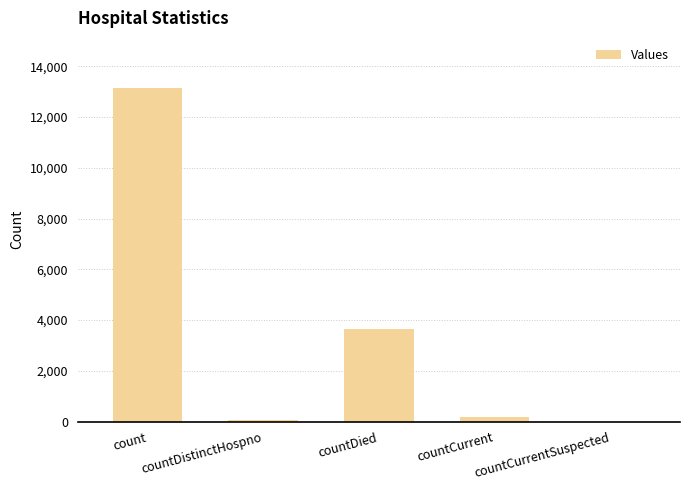

How many data points does each series have?

5